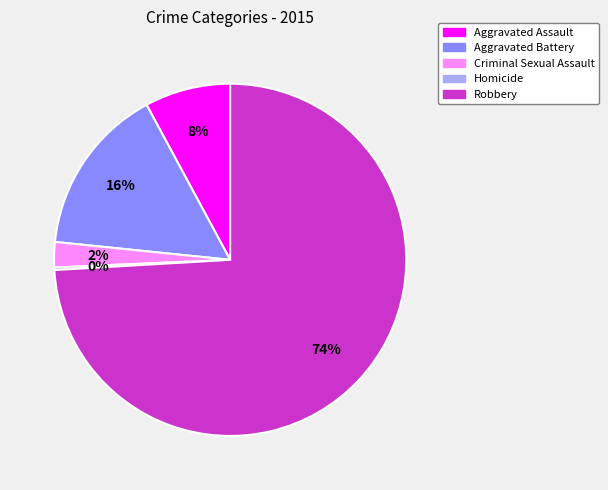

Which category has the biggest portion of the pie?

Robbery